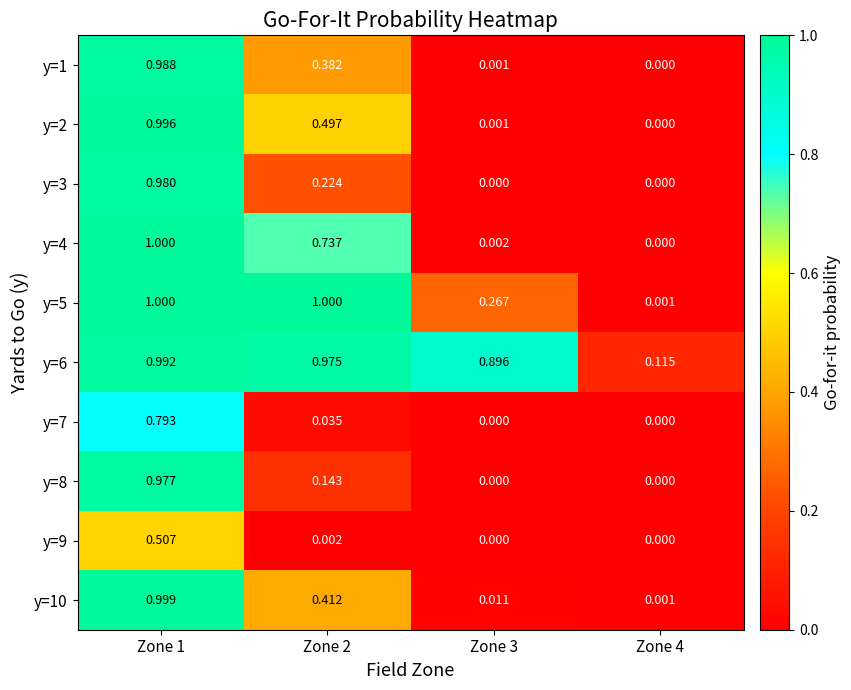

Which series has the largest range (max minus min)?

y=4